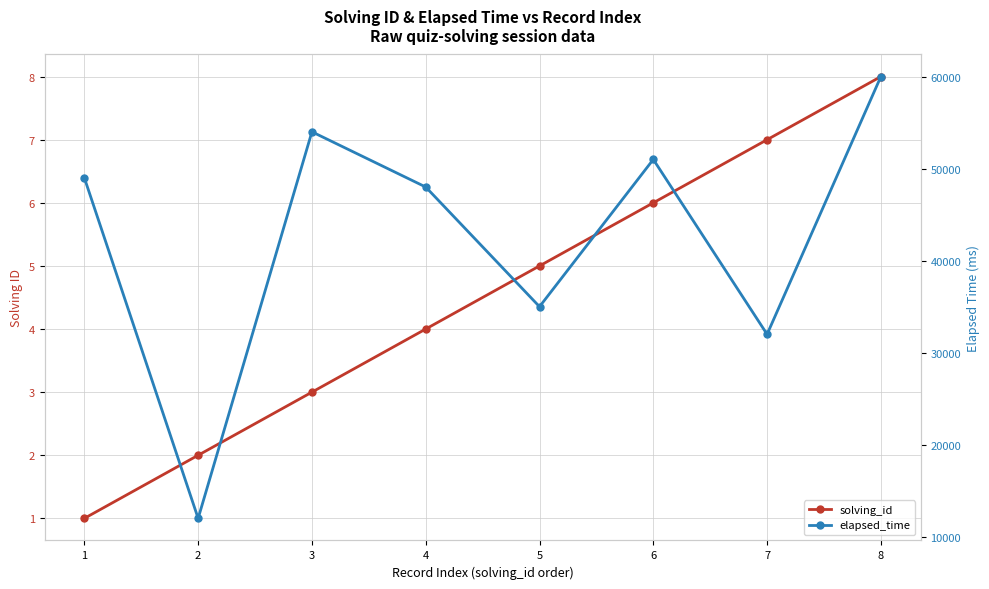

Read the solving_id value at 7.

7